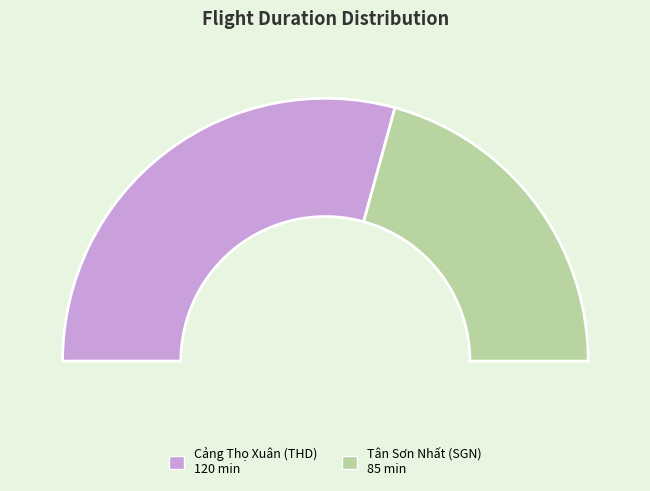

How many slices are in this pie chart?

2